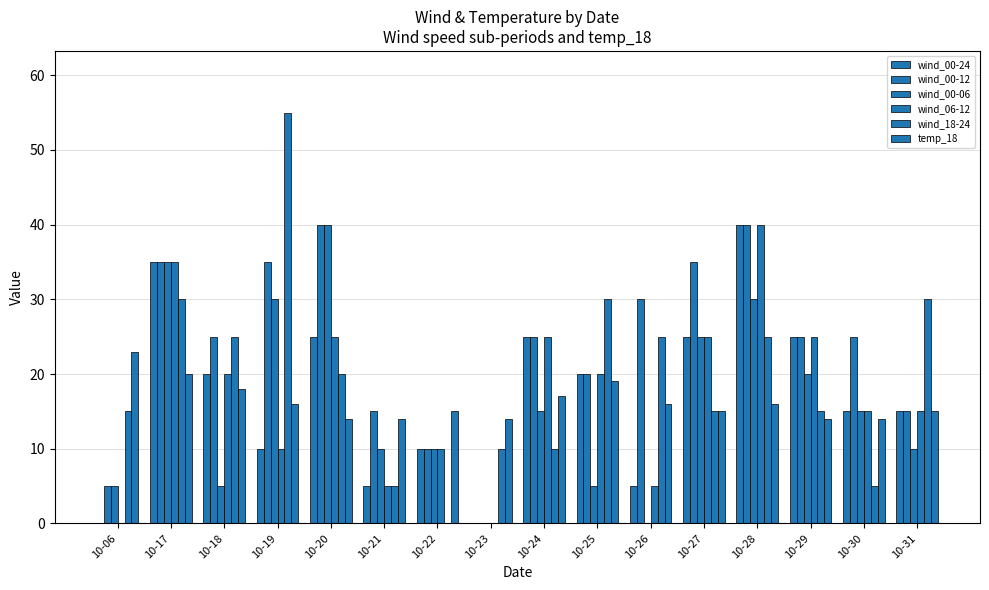

What is the value of the wind_00-06 bar at the 6th from the left?

10